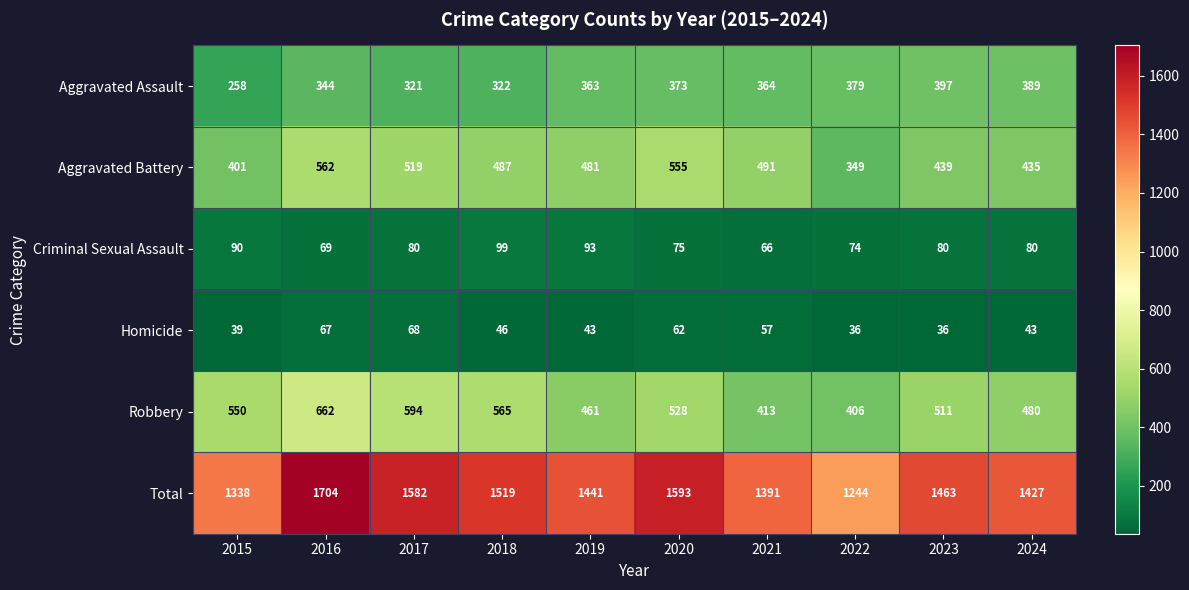

List the series in order of their peak value, highest first.

Total, Robbery, Aggravated Battery, Aggravated Assault, Criminal Sexual Assault, Homicide